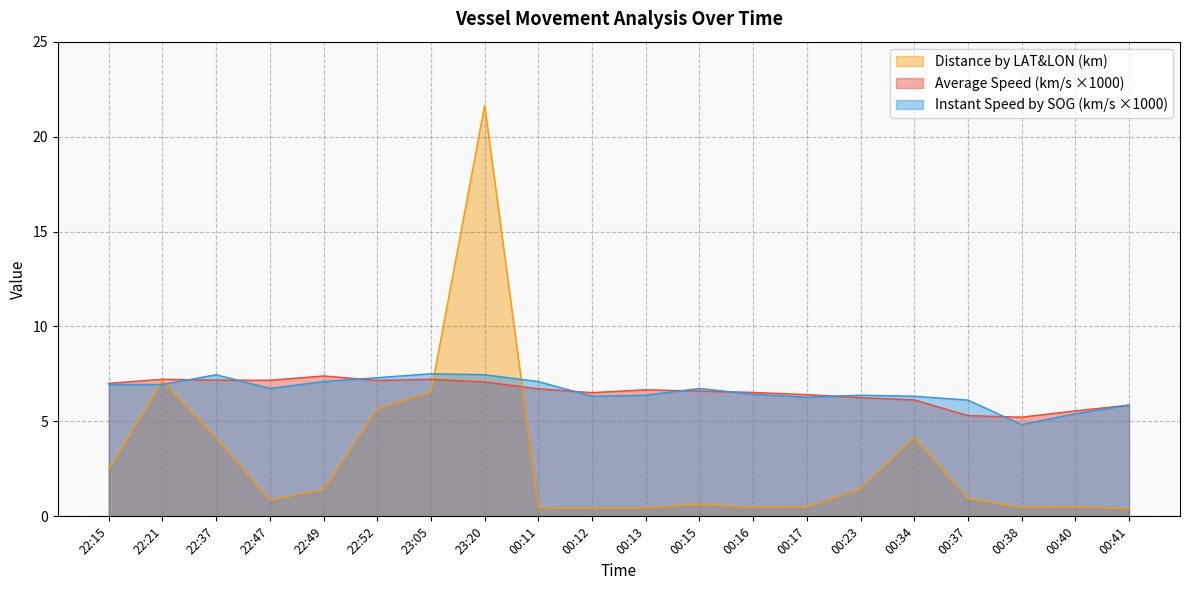

Which series has the largest total across all categories?

Instant Speed by SOG (km/s)